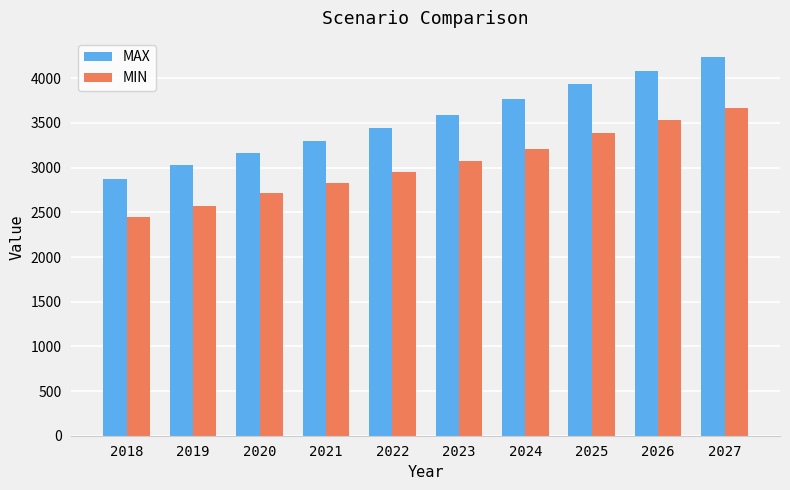

Reading left to right, what are all the values shown in this chart?

MAX: 2018=2875.2	2019=3032.1	2020=3161.7	2021=3297.3	2022=3438.9	2023=3586.9	2024=3772.8	2025=3935.8	2026=4085.1	2027=4240.3
MIN: 2018=2452.0	2019=2568.8	2020=2713.8	2021=2829.2	2022=2949.7	2023=3075.7	2024=3207.3	2025=3383.0	2026=3528.5	2027=3663.5